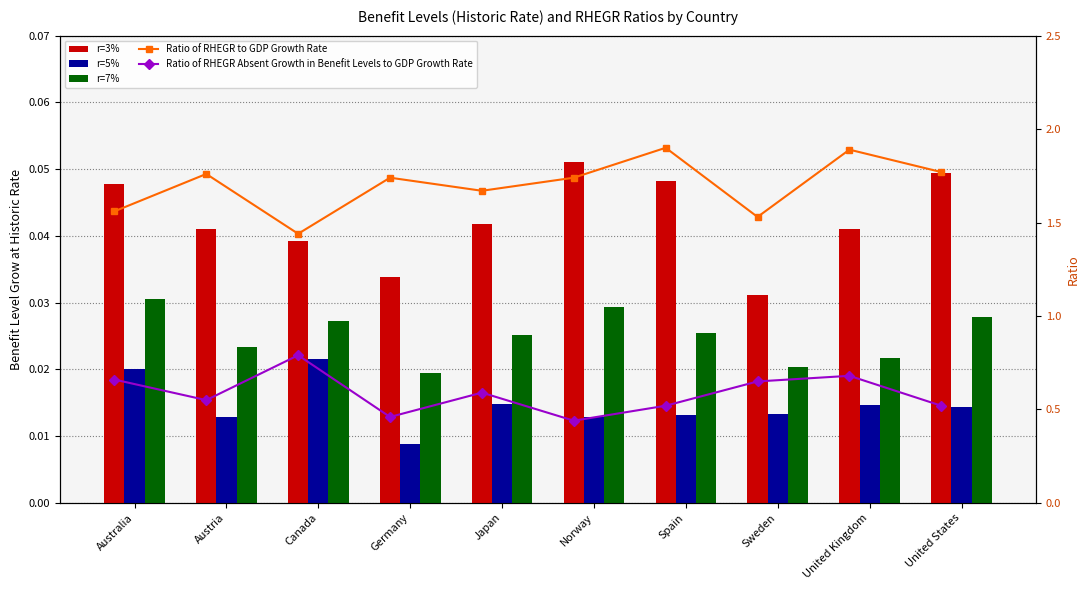

What is the label of the 3rd bar from the left?

Canada